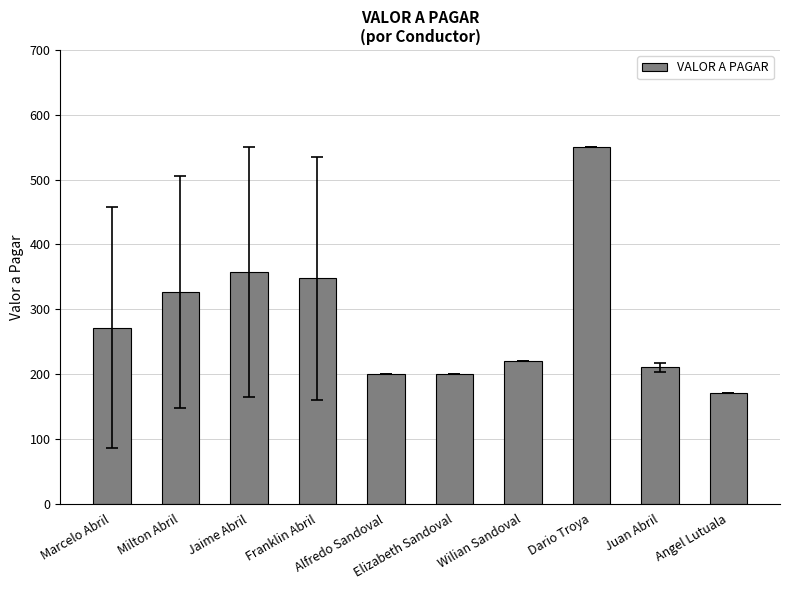

What is the value of the 8th bar from the left?

550.0